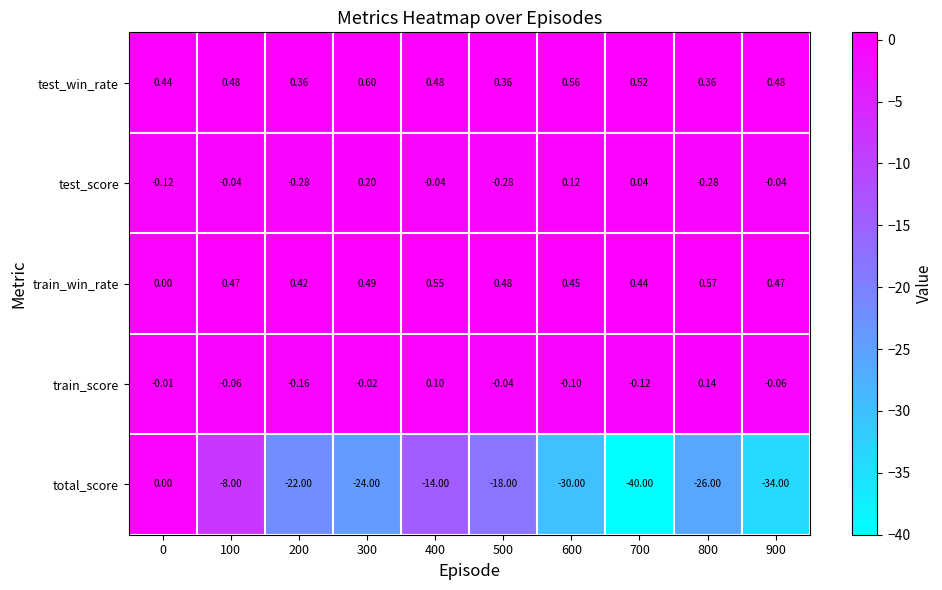

Is the value of train_win_rate at 300 greater than the value of train_score at 500?

Yes